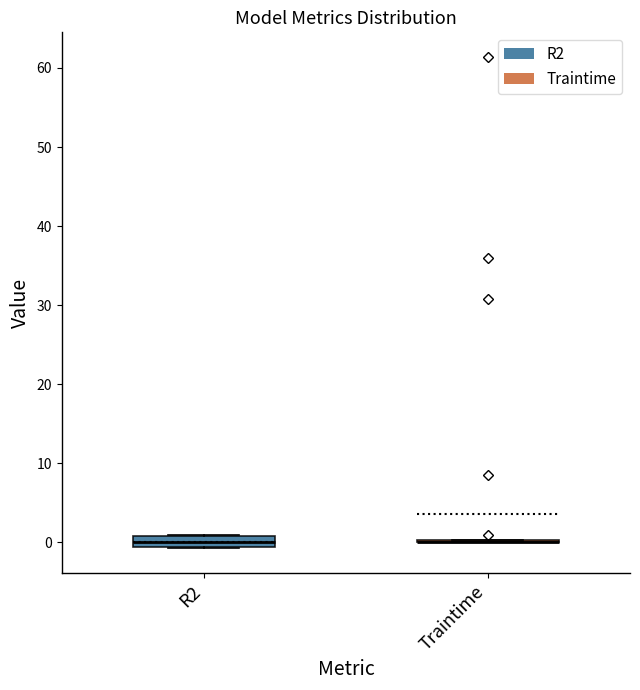

Which box is the tallest, from its lower edge to its upper edge?

R2